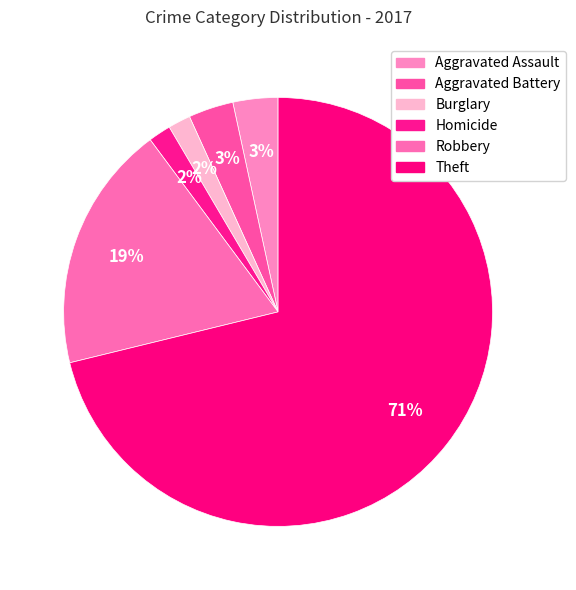

How many segments does this pie chart have?

6